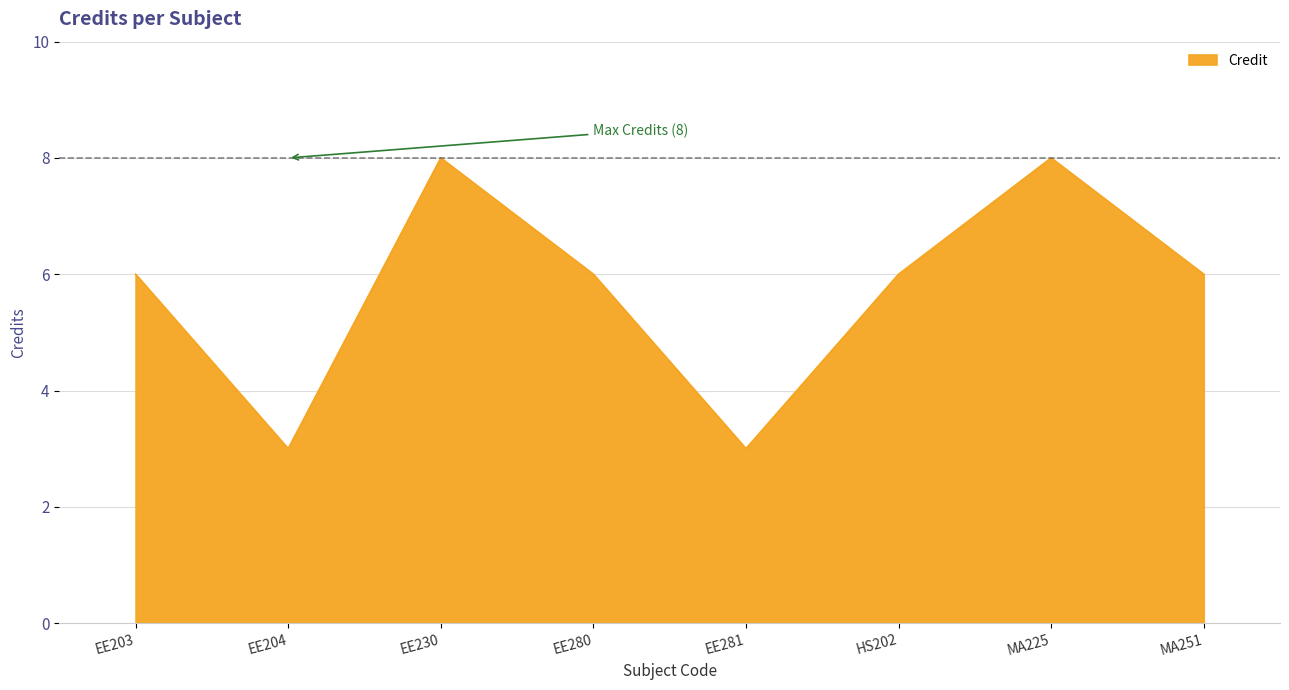

How many interior local peaks (higher than both neighbors) does the data have?

2